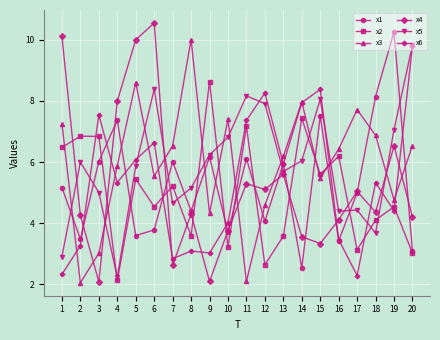

What are all the series names shown in the legend?

x1, x2, x3, x4, x5, x6